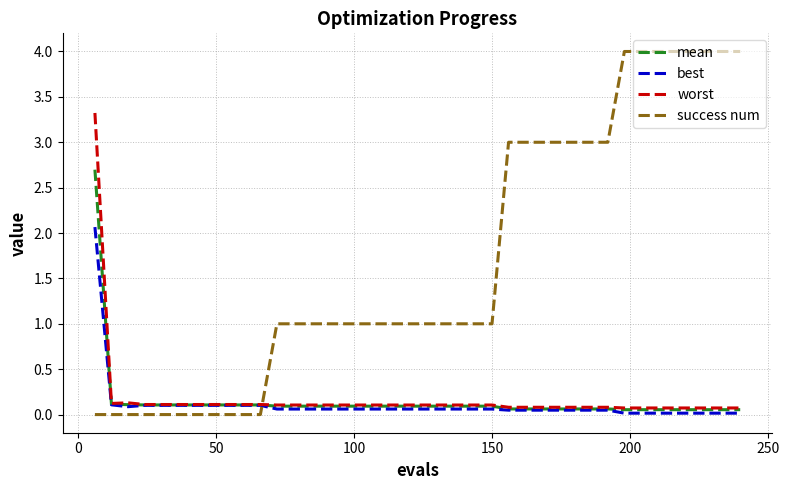

How many times do worst and success num cross each other?

1